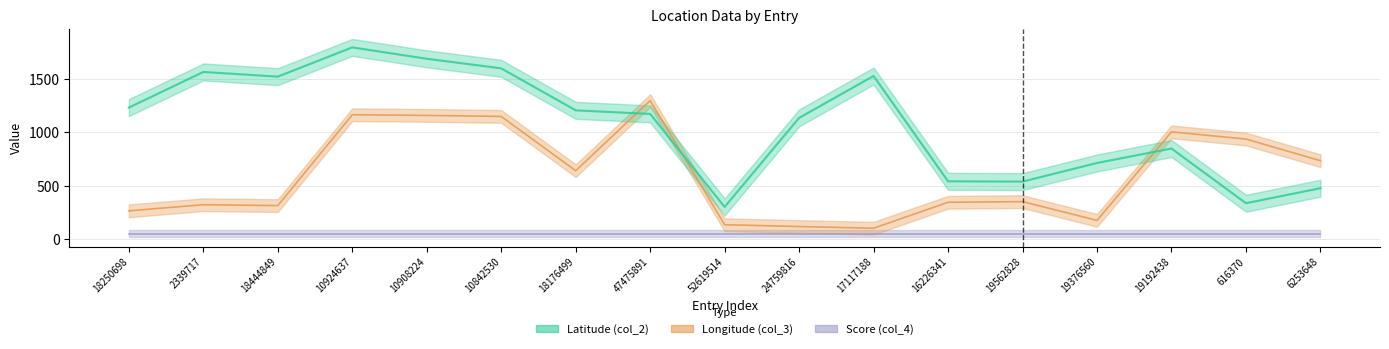

What is the minimum value shown in the chart?

100.0